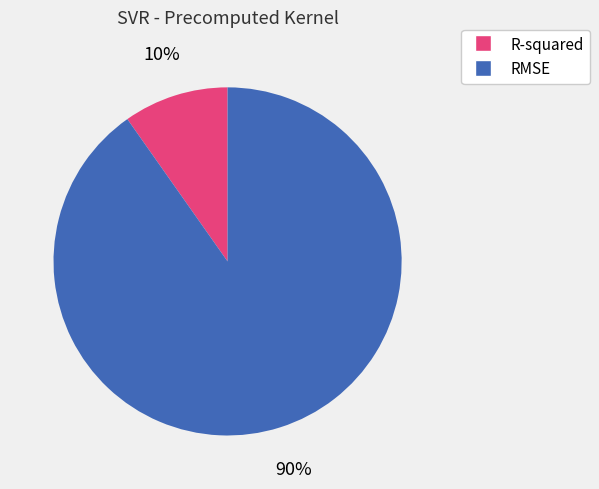

Combined, do R-squared and RMSE account for over 50%?

Yes